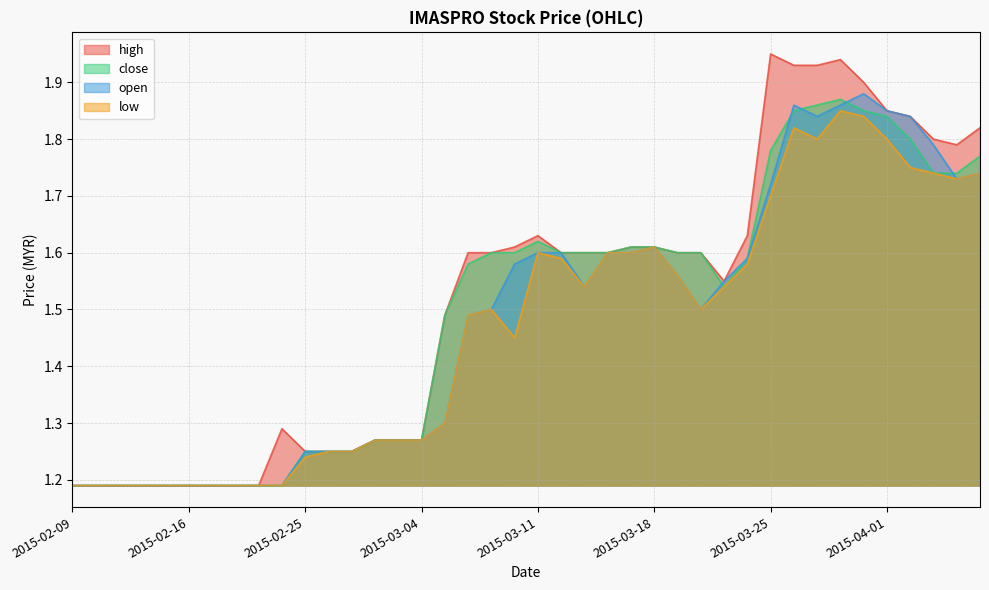

What is the total value across all series at 2015-02-12?

4.8